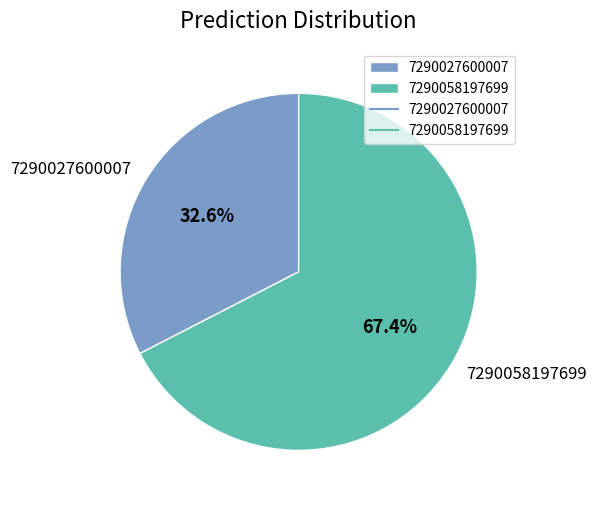

Is 7290027600007 the majority of the pie?

No